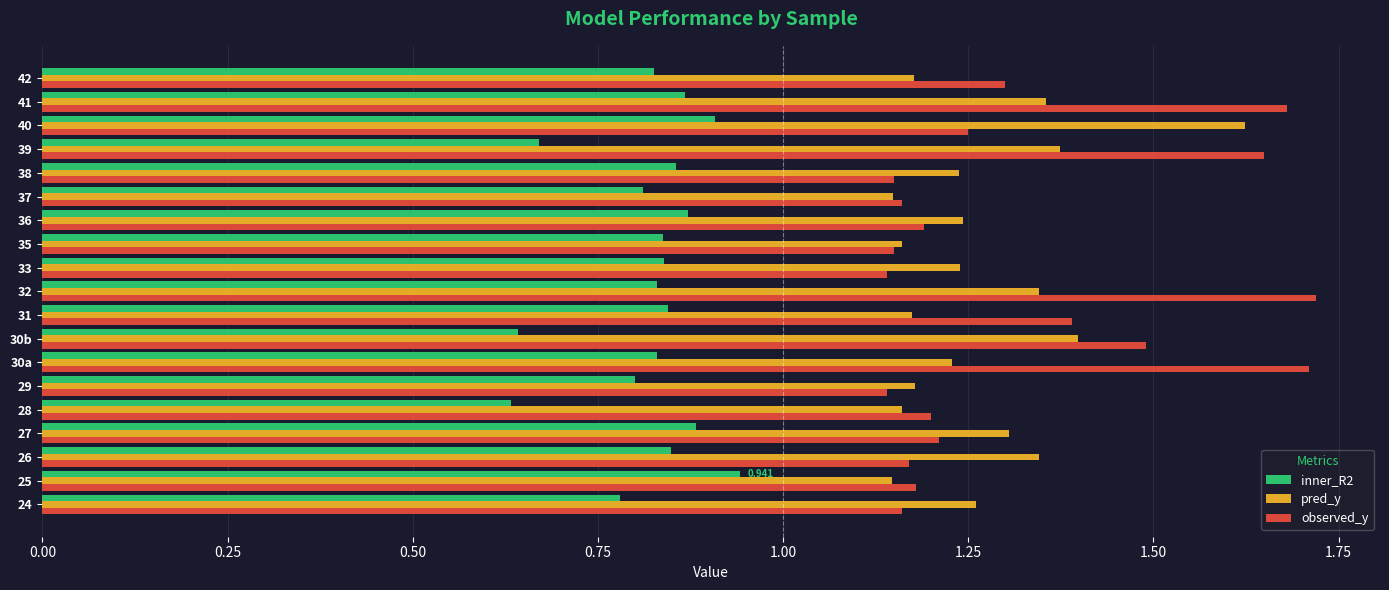

Which series has the widest spread of values?

observed_y